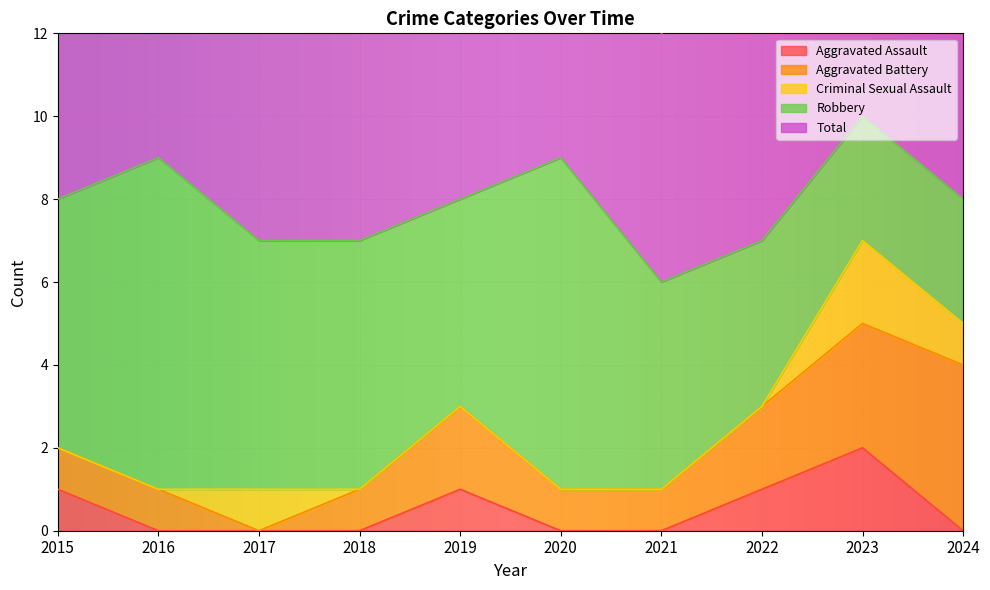

Is it true that Aggravated Assault equals -1 at 2024?

False